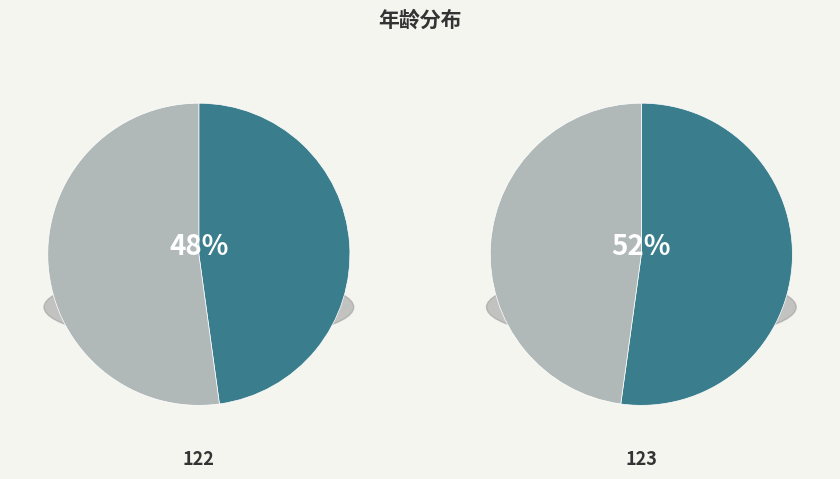

The 123 slice represents 52% of the pie. True or false?

True